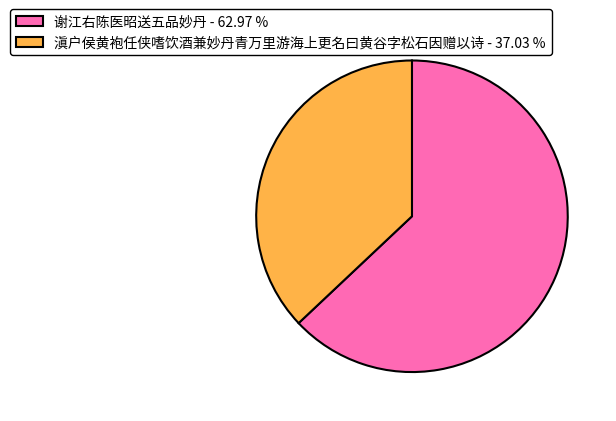

Which has a higher value, 滇户侯黄袍任侠嗜饮酒兼妙丹青万里游海上更名曰黄谷字松石因赠以诗 - 37.03 % or 谢江右陈医昭送五品妙丹 - 62.97 %?

谢江右陈医昭送五品妙丹 - 62.97 %